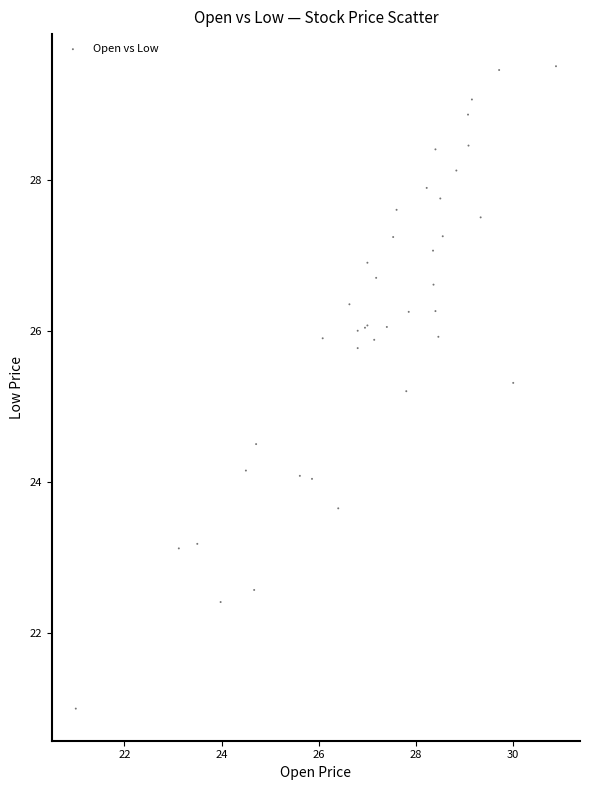

What Y value in the scatter plot is closest to 25?

25.2